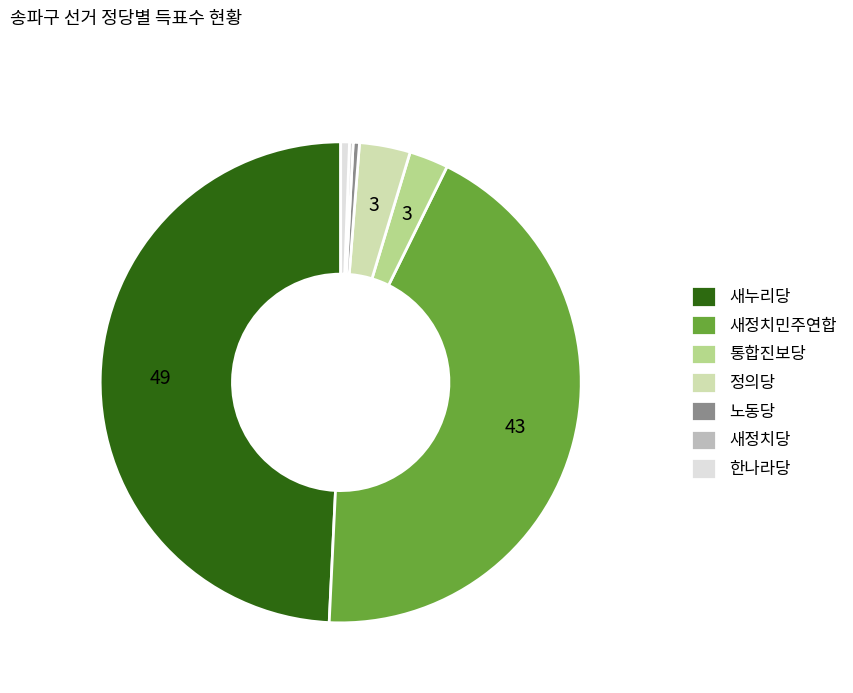

The 새정치민주연합 slice represents 43% of the pie. True or false?

True